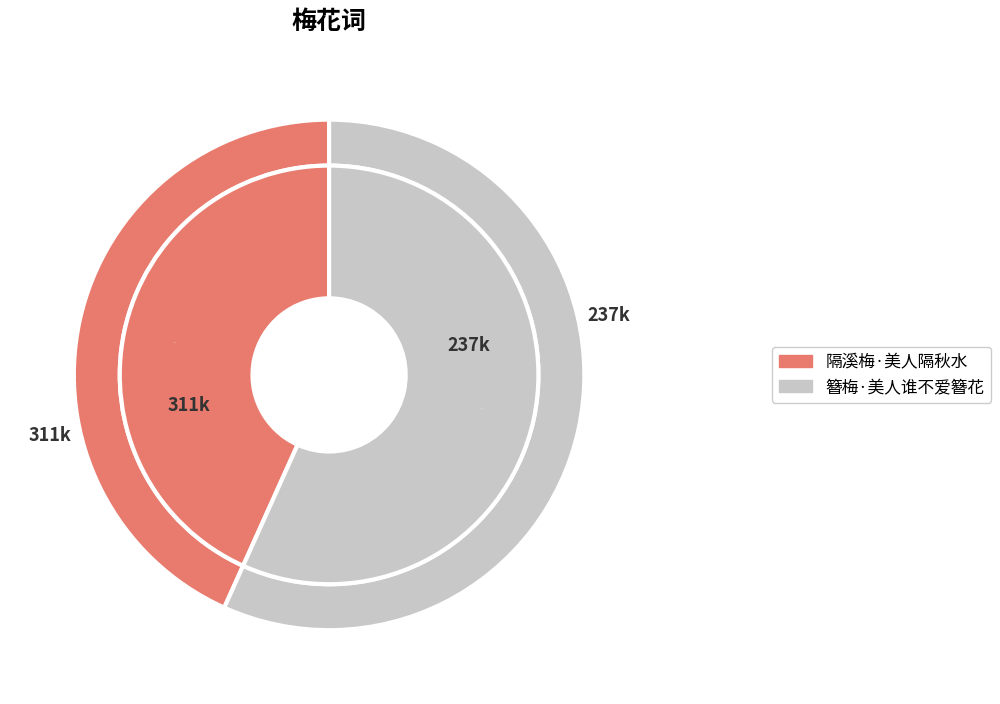

Does 隔溪梅·美人隔秋水 account for over 50% of the chart?

No